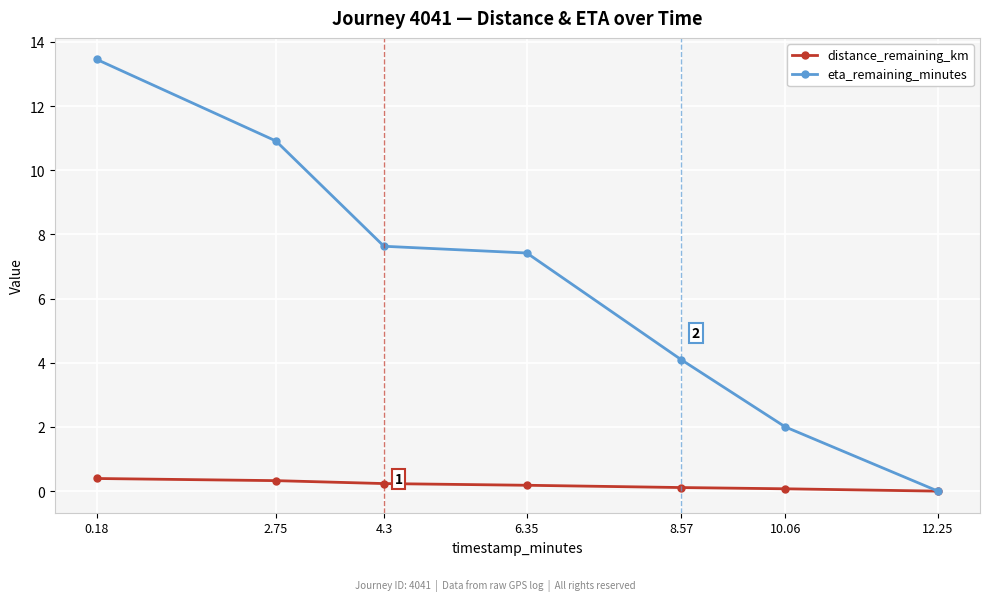

What is the sum of the distance_remaining_km values at 0.18 and 4.3?

0.6